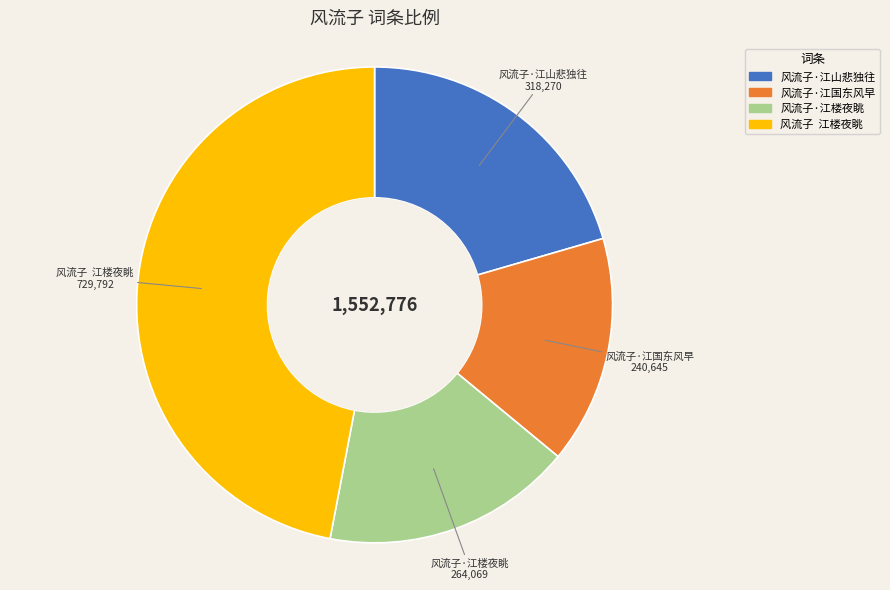

Between 风流子·江山悲独往 and 风流子·江国东风早, which is larger?

风流子·江山悲独往